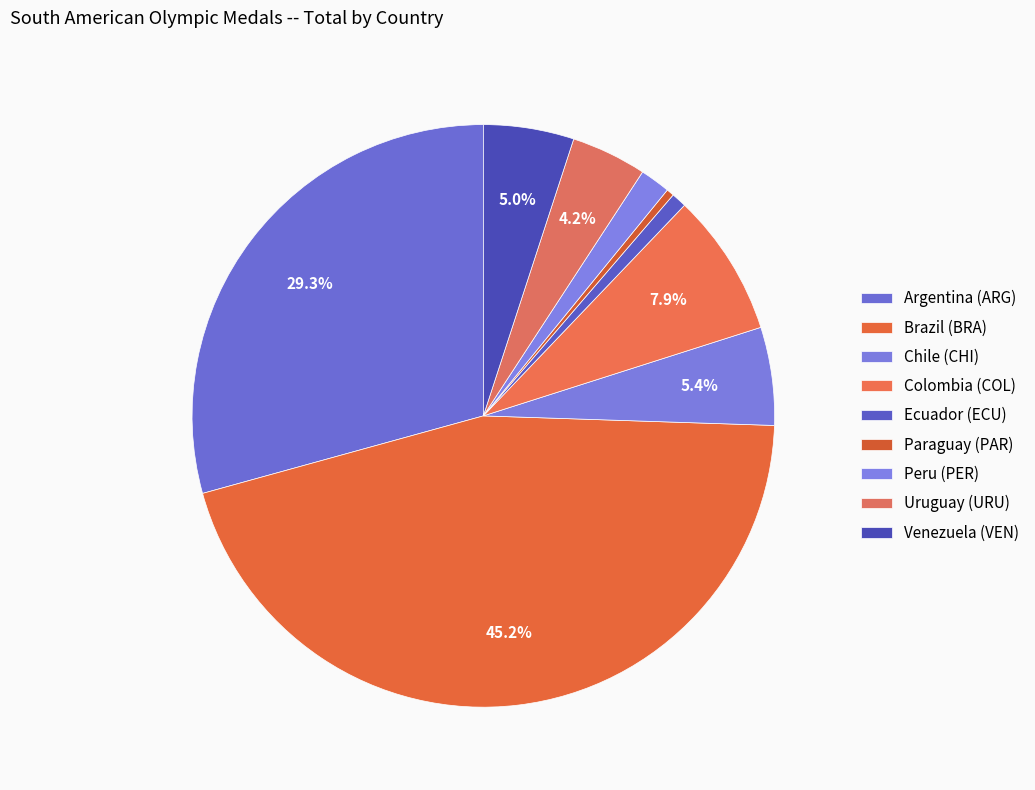

To the nearest percent, what is the difference between the Chile (CHI) and Argentina (ARG) slice percentages?

24%